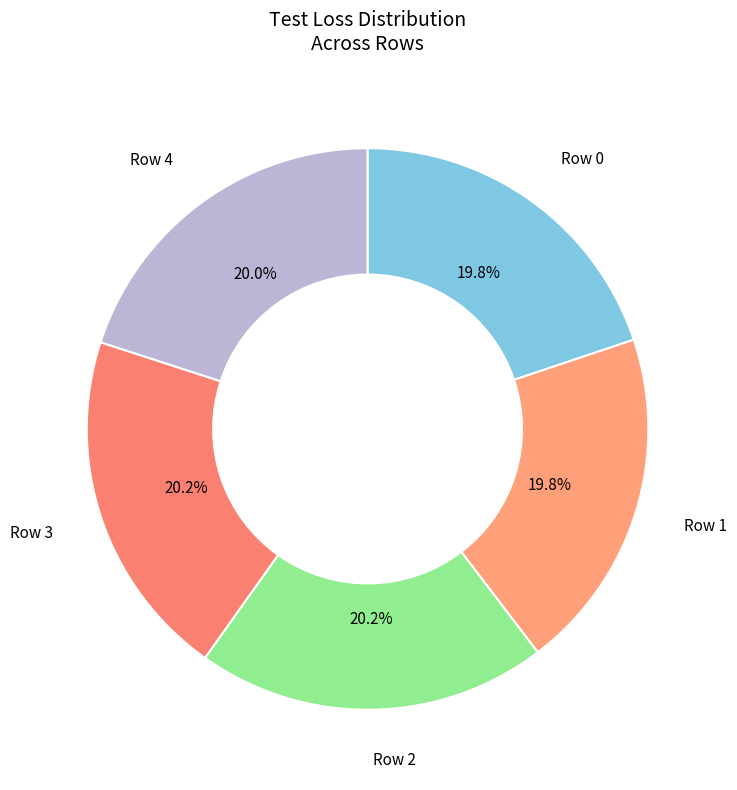

Does any single category account for the majority?

No